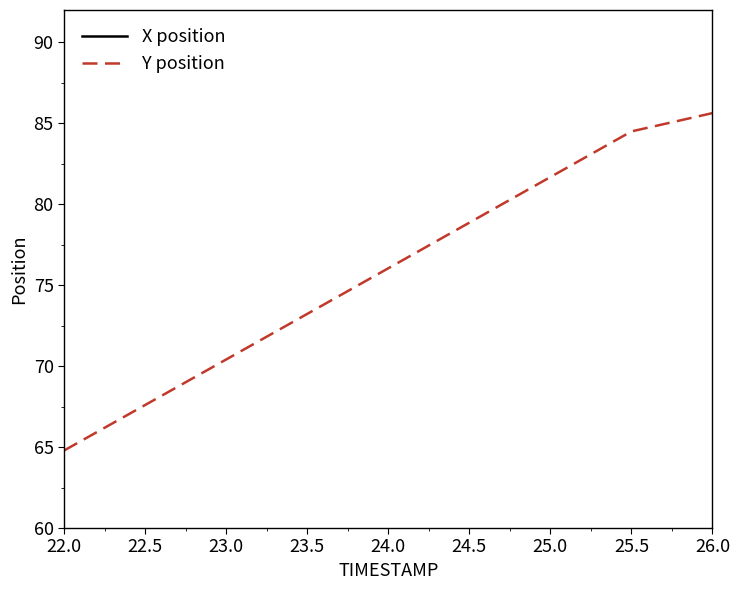

What are all the series names shown in the legend?

X position, Y position